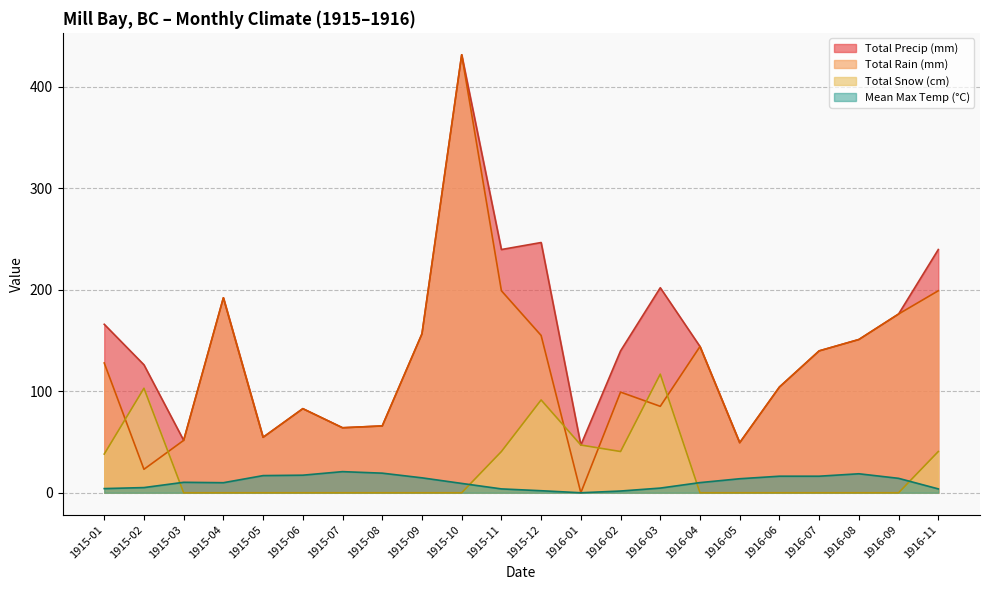

What is the value of the Total Rain (mm) point at the 19th from the left?

139.7